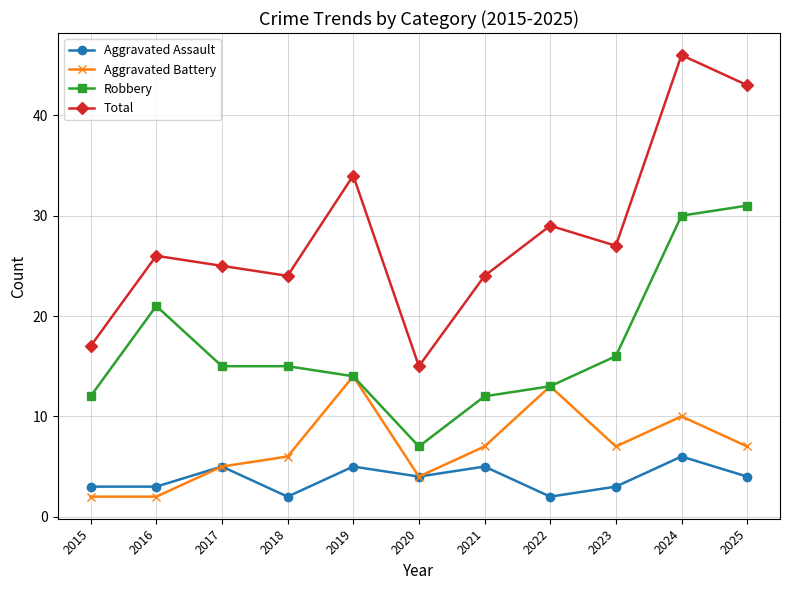

What is the greatest value displayed?

46